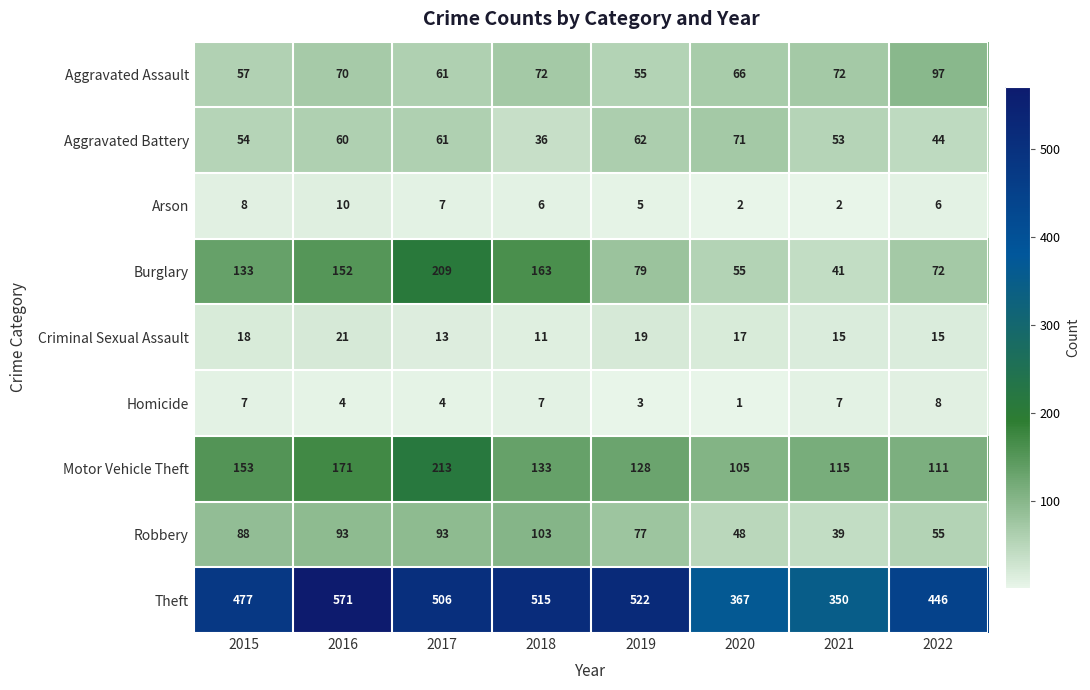

At which label does Theft first exceed 506?

2016